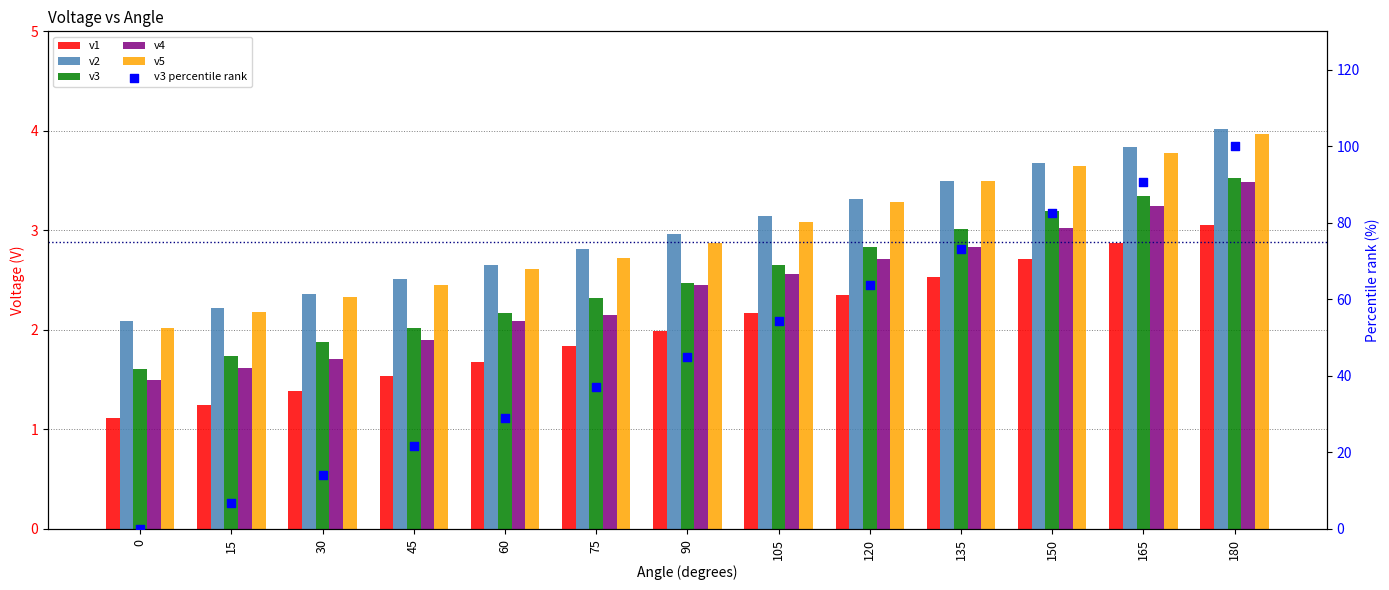

Which series reaches the minimum Y coordinate?

v3 percentile rank